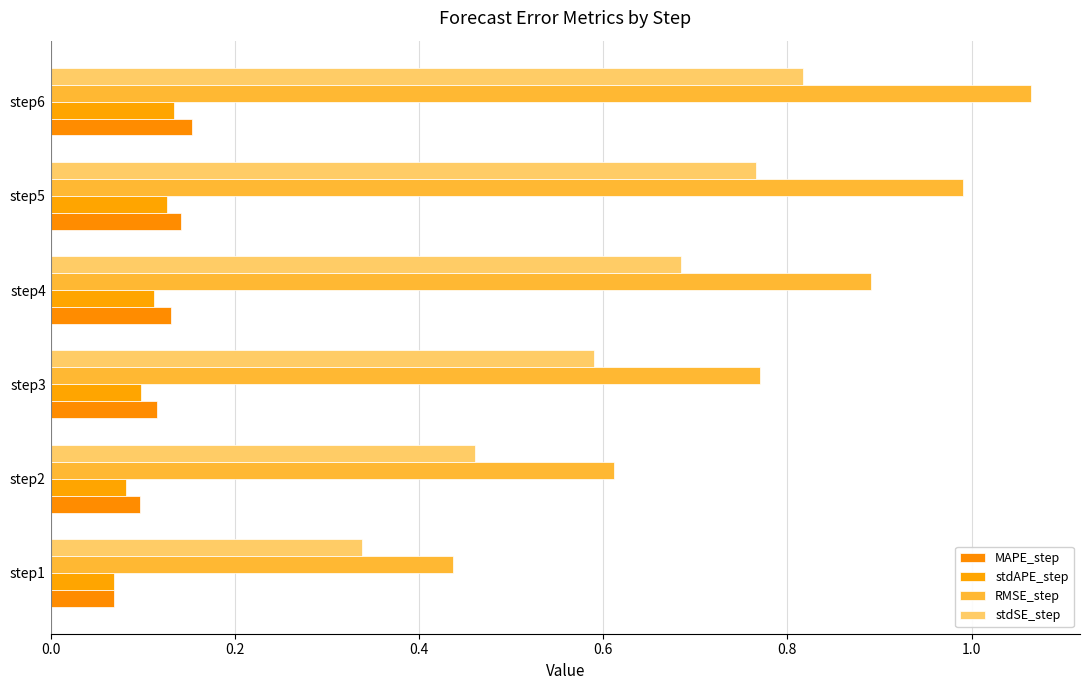

What is the sum of all MAPE_step values?

0.7